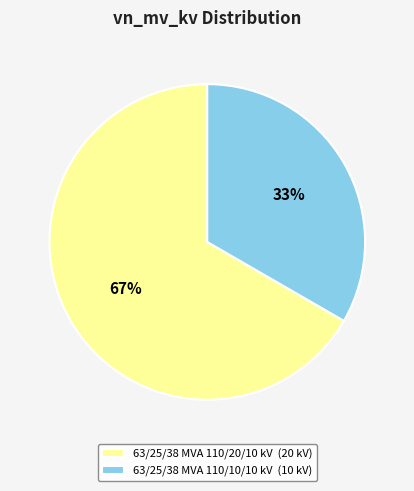

How many segments does this pie chart have?

2